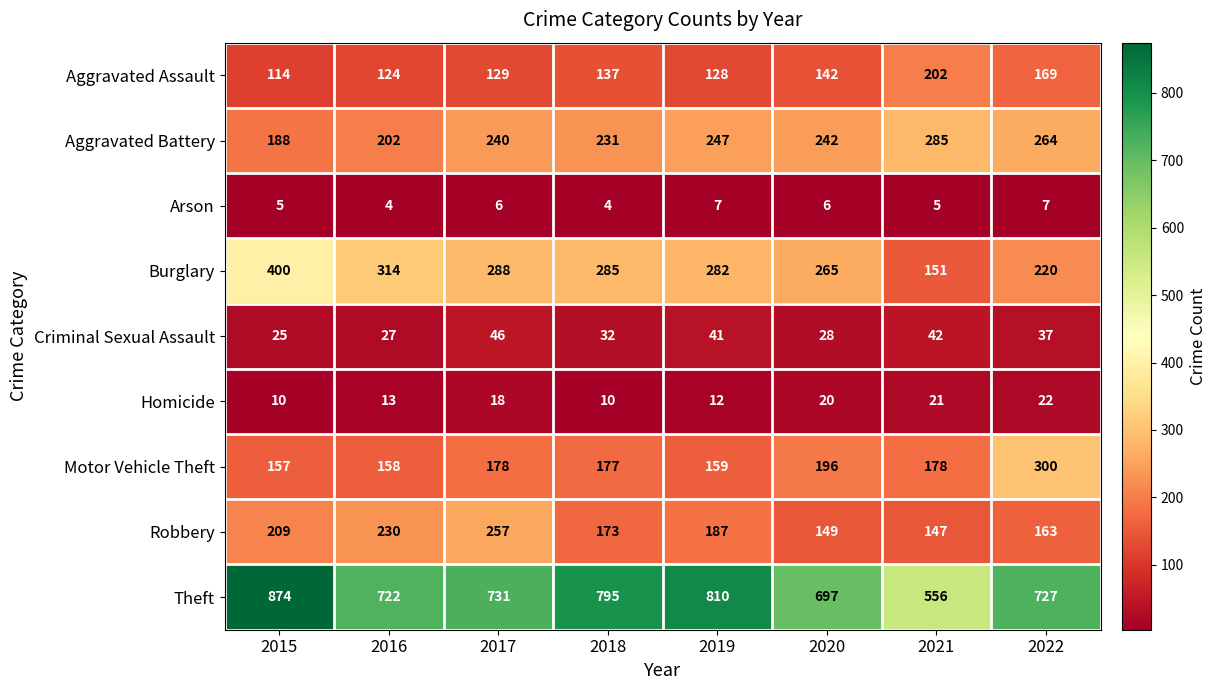

Rank the series at 2022 from lowest to highest value.

Arson, Homicide, Criminal Sexual Assault, Robbery, Aggravated Assault, Burglary, Aggravated Battery, Motor Vehicle Theft, Theft